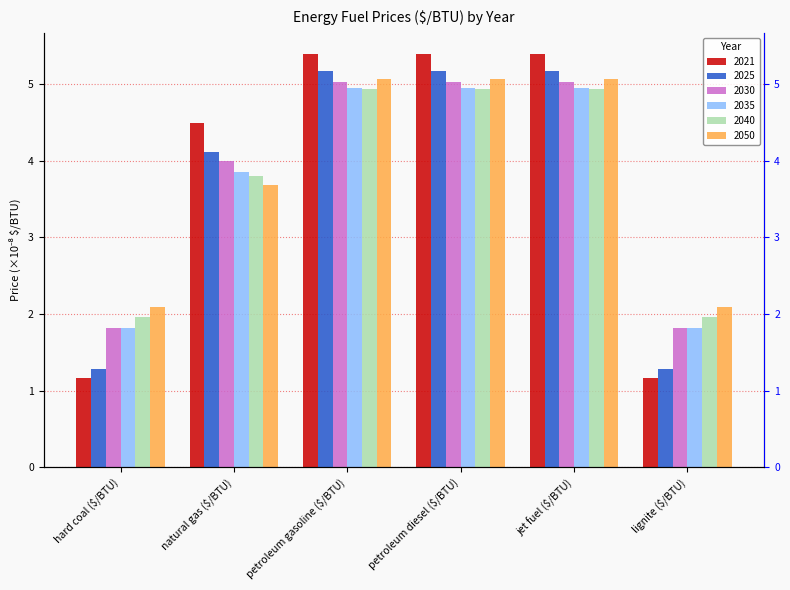

Reading left to right, what are all the values shown in this chart?

2021: 1.2	4.5	5.4	5.4	5.4	1.2
2025: 1.3	4.1	5.2	5.2	5.2	1.3
2030: 1.8	4.0	5.0	5.0	5.0	1.8
2035: 1.8	3.9	5.0	5.0	5.0	1.8
2040: 2.0	3.8	4.9	4.9	4.9	2.0
2050: 2.1	3.7	5.1	5.1	5.1	2.1